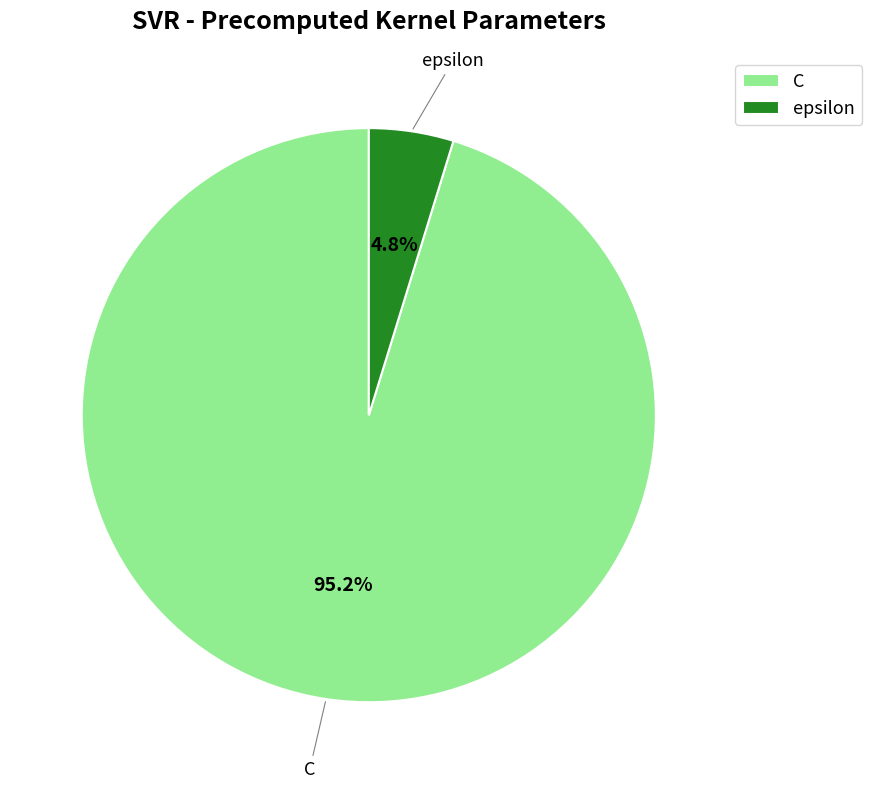

To the nearest percent, what portion does epsilon represent?

5%